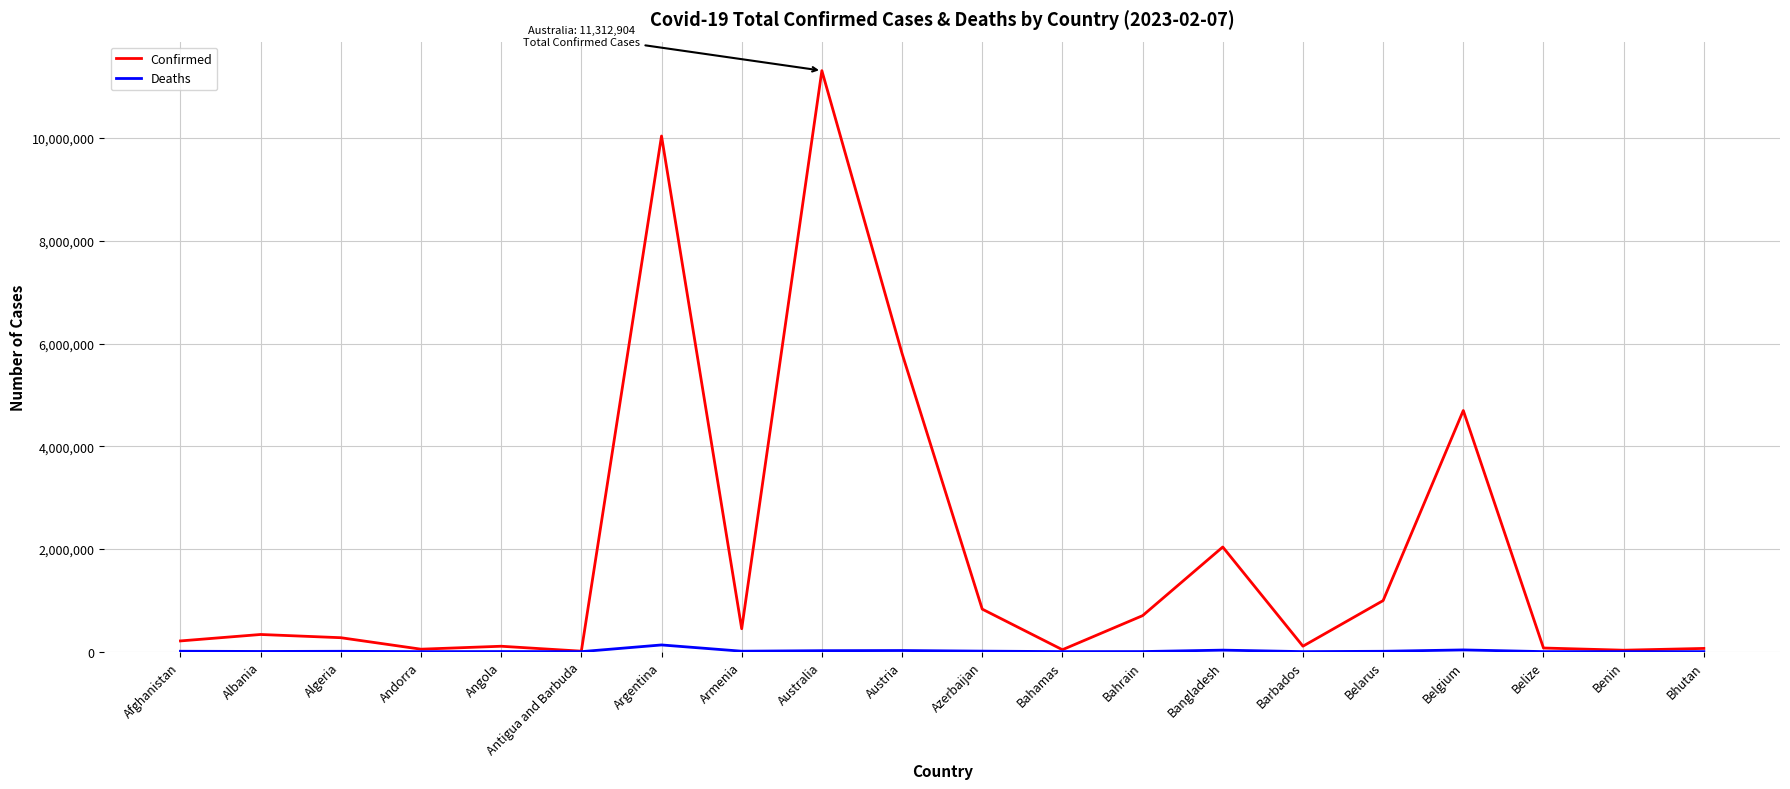

What is the difference between the maximum and minimum values in the Deaths series?

130416